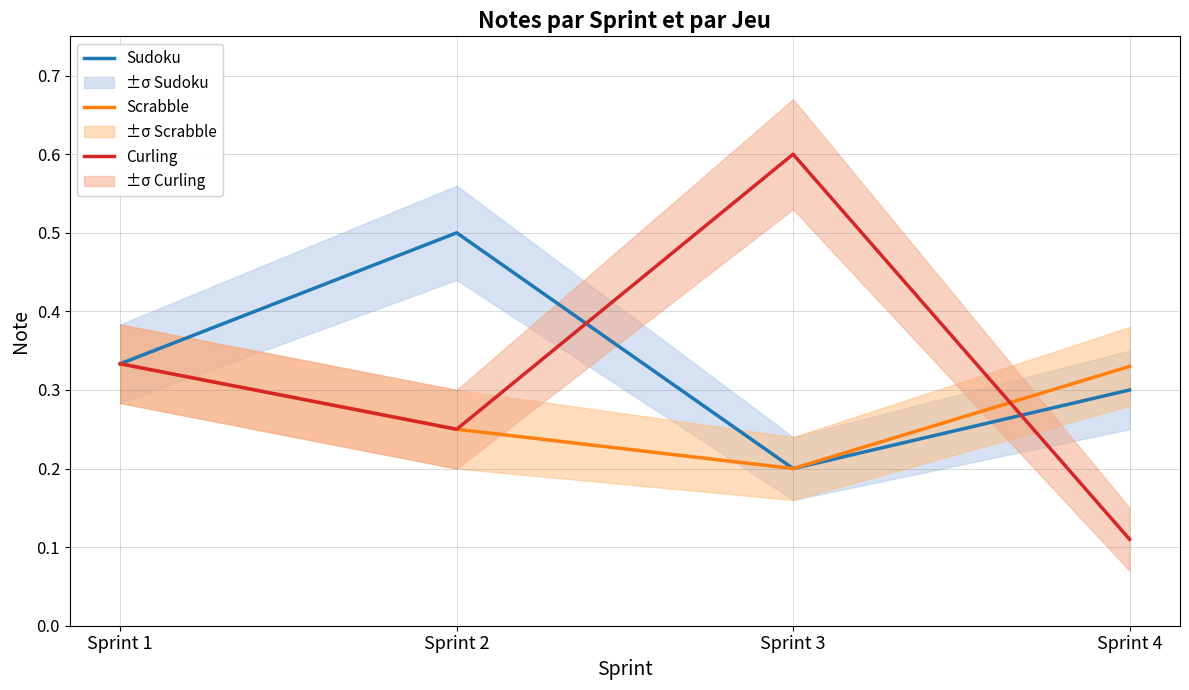

What is the value of the Scrabble point at the 3rd from the left?

0.2